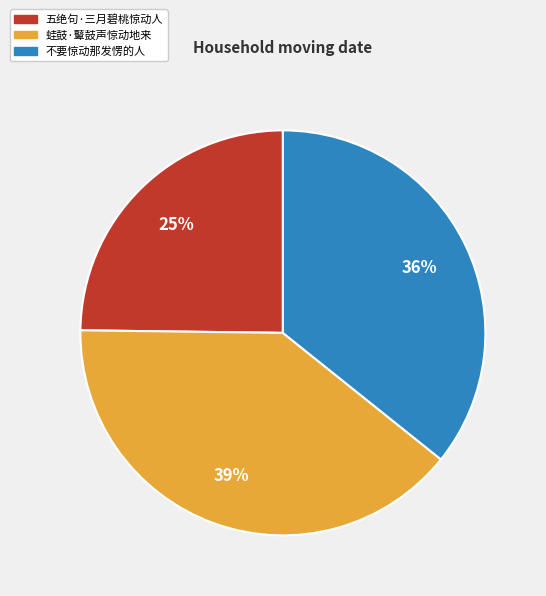

Which has a higher value, 不要惊动那发愣的人 or 蛙鼓·鼙鼓声惊动地来?

蛙鼓·鼙鼓声惊动地来